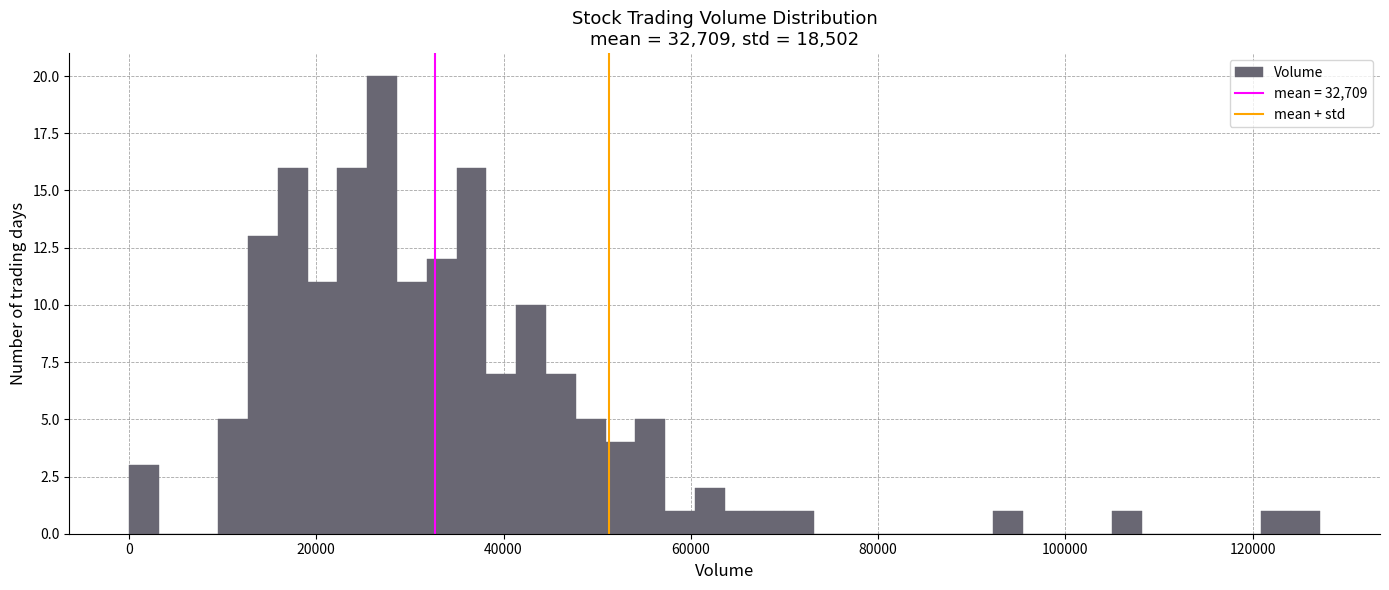

Read against the x-axis, roughly where is the centre of the tallest bar?

28000